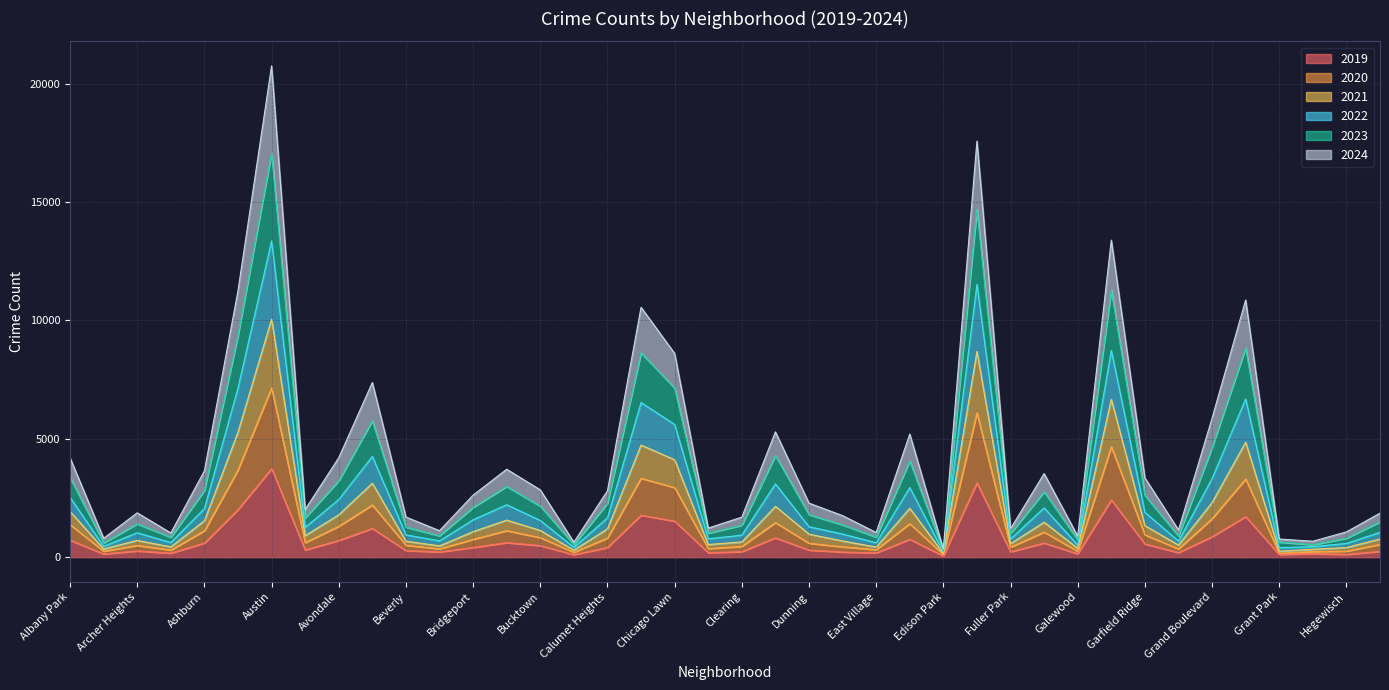

List the series in order of their overall mean, lowest first.

2019, 2020, 2021, 2024, 2023, 2022